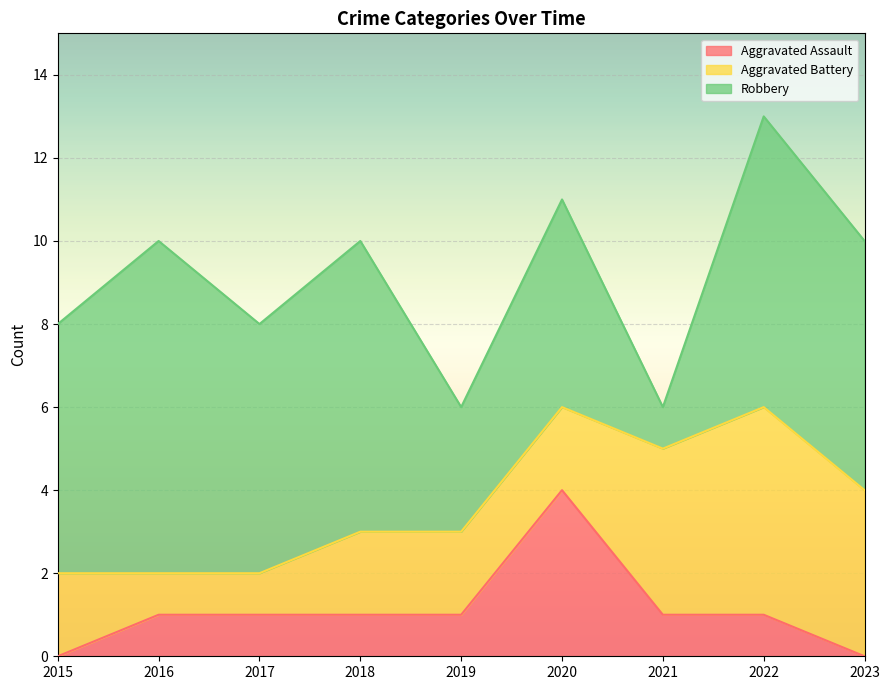

Rank the categories by Robbery value from highest to lowest.

2016, 2018, 2022, 2015, 2017, 2023, 2020, 2019, 2021